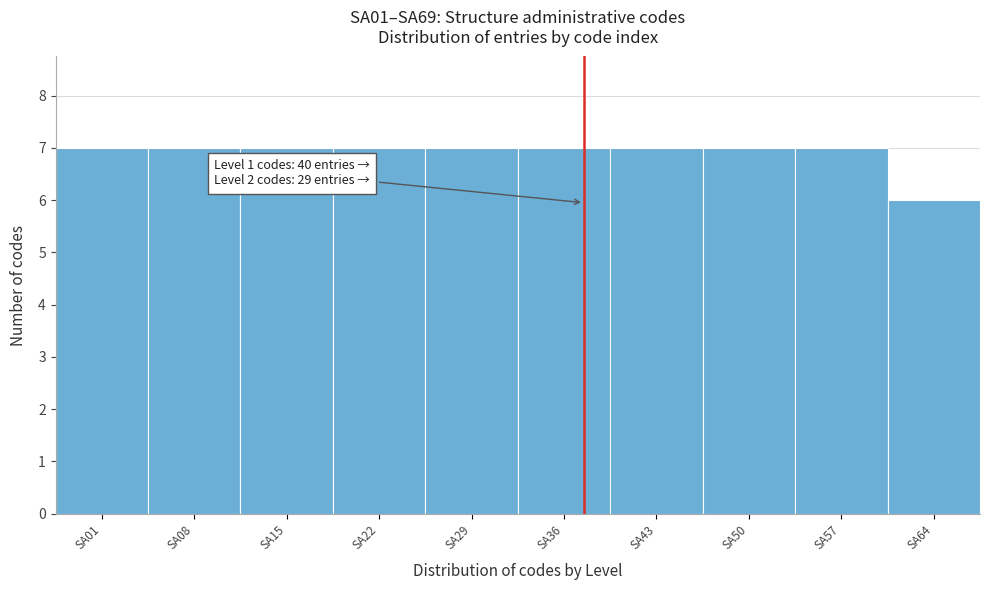

Reading left to right, list all the values displayed in this chart.

7	7	7	7	7	7	7	7	7	6